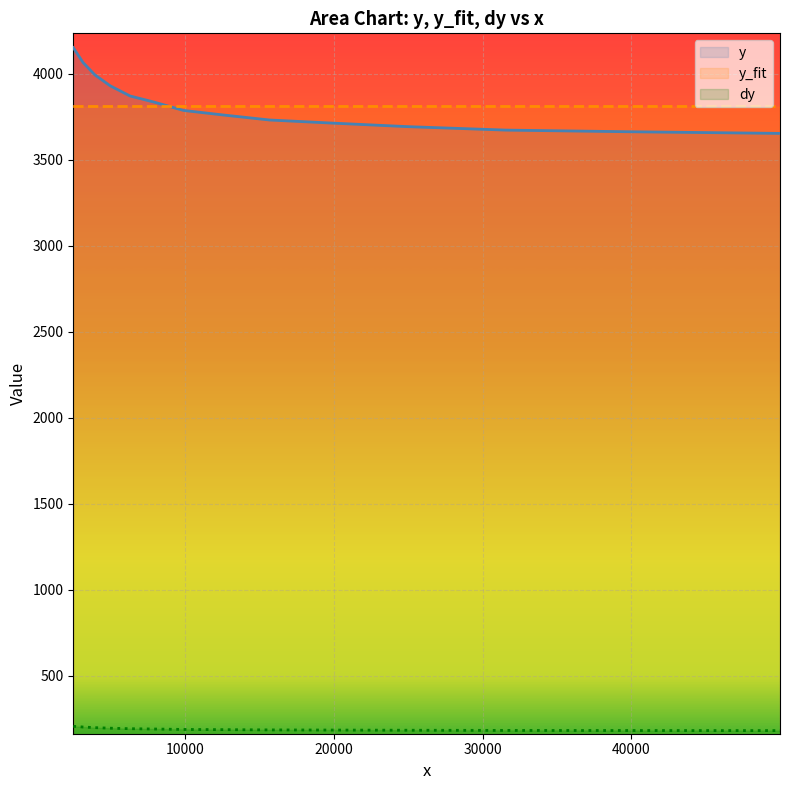

True or false: y and dy intersect in this chart.

False